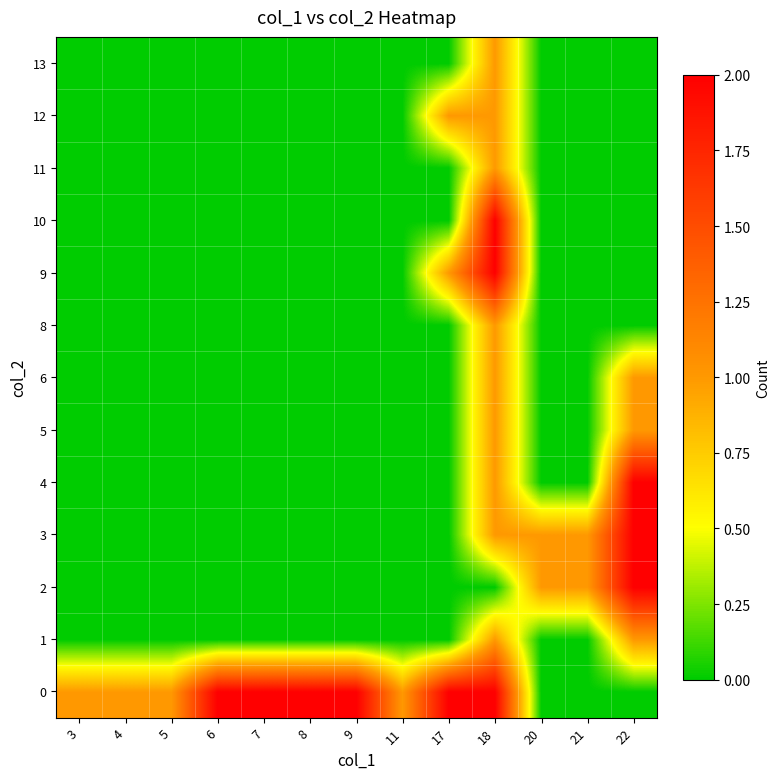

Reading left to right, transcribe all the data shown in this chart.

0: 3=1	4=1	5=1	6=2	7=2	8=2	9=2	11=1	17=2	18=2	20=0	21=0	22=0
1: 3=0	4=0	5=0	6=0	7=0	8=0	9=0	11=0	17=0	18=1	20=0	21=0	22=1
2: 3=0	4=0	5=0	6=0	7=0	8=0	9=0	11=0	17=0	18=0	20=1	21=1	22=2
3: 3=0	4=0	5=0	6=0	7=0	8=0	9=0	11=0	17=0	18=1	20=1	21=1	22=2
4: 3=0	4=0	5=0	6=0	7=0	8=0	9=0	11=0	17=0	18=1	20=0	21=0	22=2
5: 3=0	4=0	5=0	6=0	7=0	8=0	9=0	11=0	17=0	18=1	20=0	21=0	22=1
6: 3=0	4=0	5=0	6=0	7=0	8=0	9=0	11=0	17=0	18=1	20=0	21=0	22=1
8: 3=0	4=0	5=0	6=0	7=0	8=0	9=0	11=0	17=0	18=1	20=0	21=0	22=0
9: 3=0	4=0	5=0	6=0	7=0	8=0	9=0	11=0	17=1	18=2	20=0	21=0	22=0
10: 3=0	4=0	5=0	6=0	7=0	8=0	9=0	11=0	17=0	18=2	20=0	21=0	22=0
11: 3=0	4=0	5=0	6=0	7=0	8=0	9=0	11=0	17=0	18=1	20=0	21=0	22=0
12: 3=0	4=0	5=0	6=0	7=0	8=0	9=0	11=0	17=1	18=1	20=0	21=0	22=0
13: 3=0	4=0	5=0	6=0	7=0	8=0	9=0	11=0	17=0	18=1	20=0	21=0	22=0